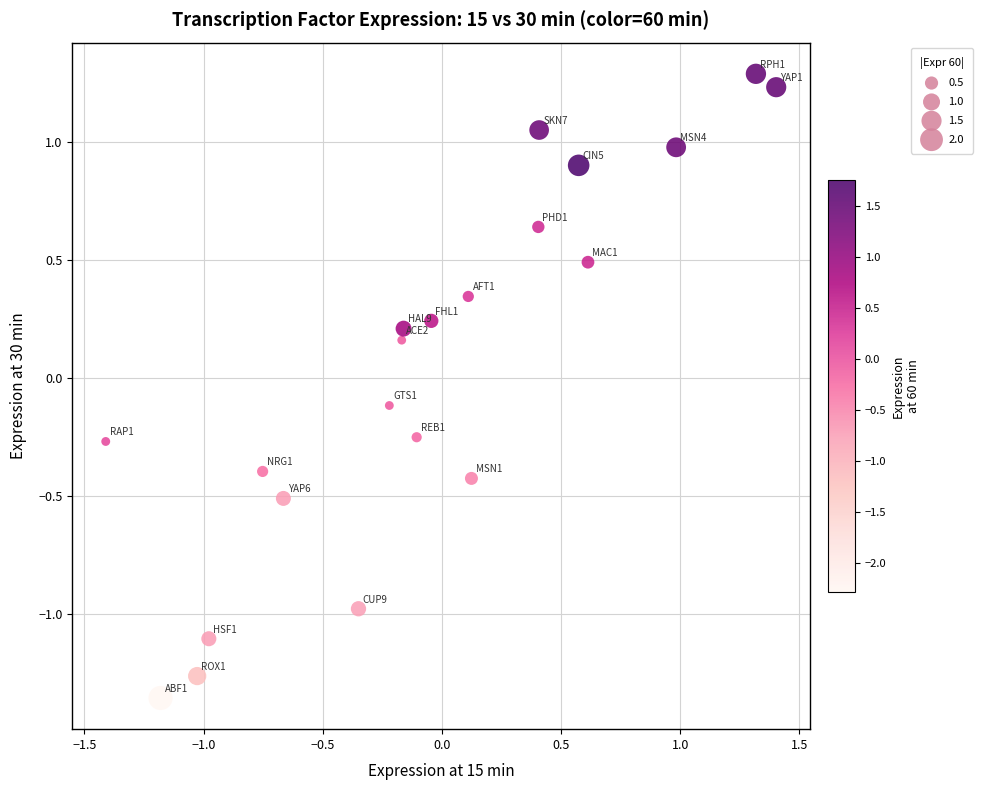

What is the range of Y values (max minus min)?

2.6